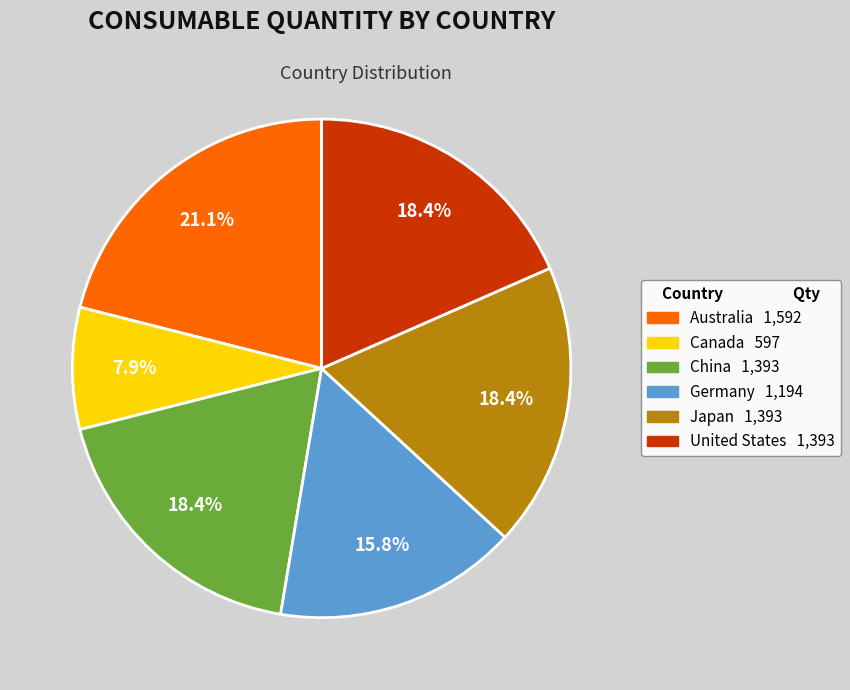

Which slice is the largest?

Australia